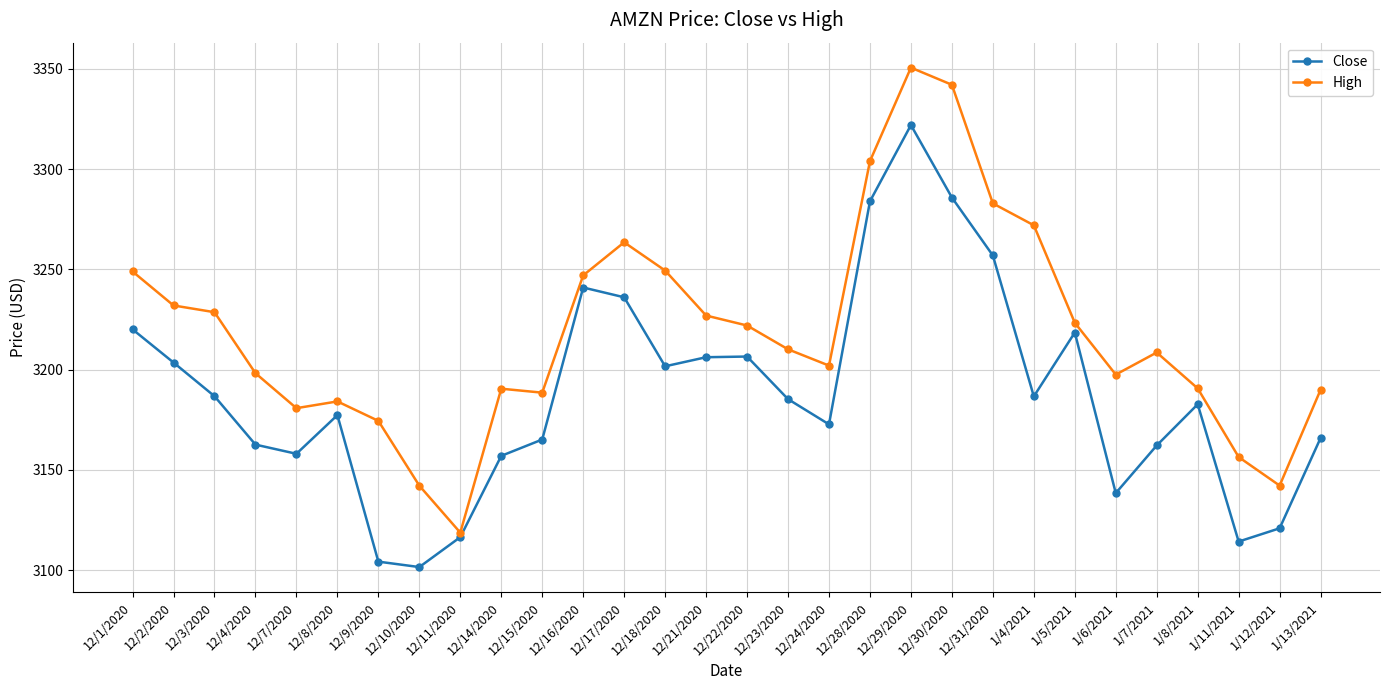

True or false: High and Close intersect in this chart.

False